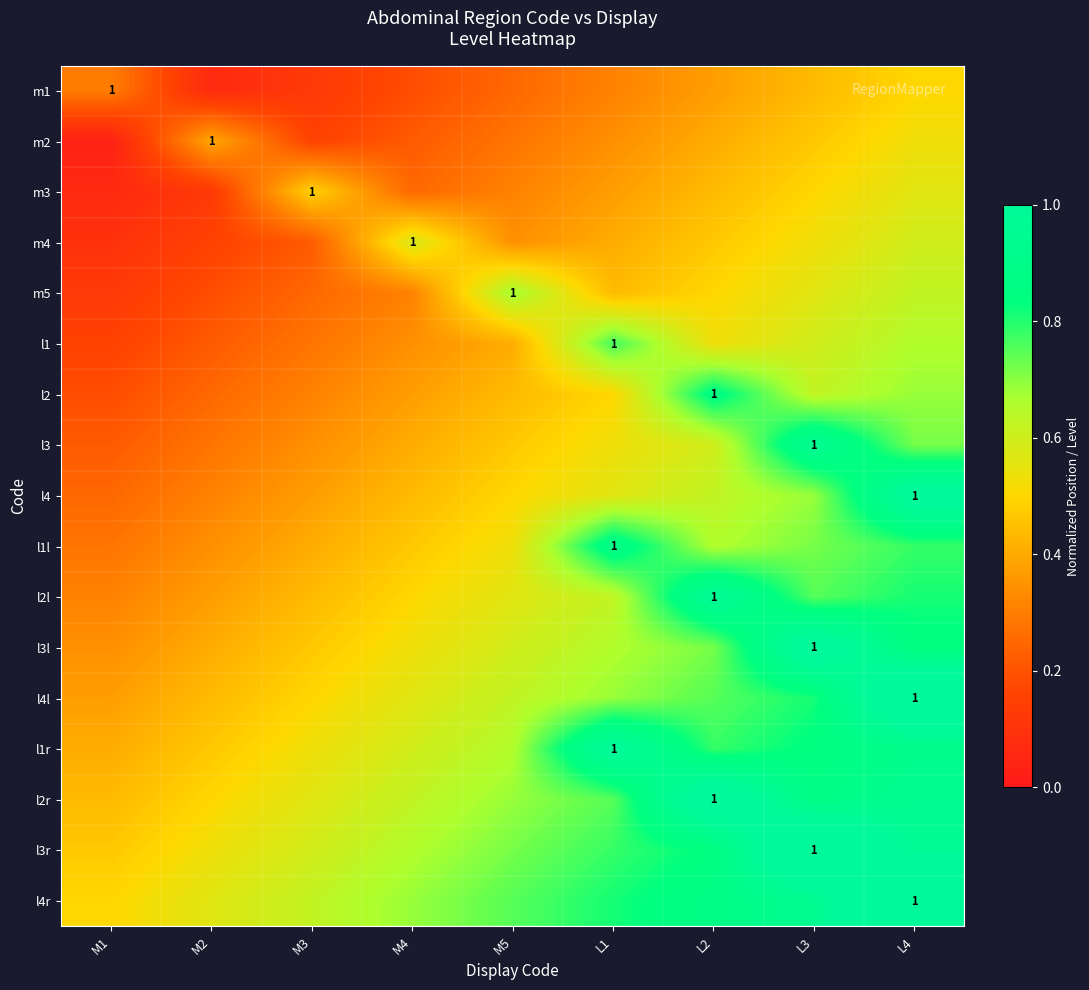

What is the difference between the second highest and second lowest values in the m1 series?

0.3